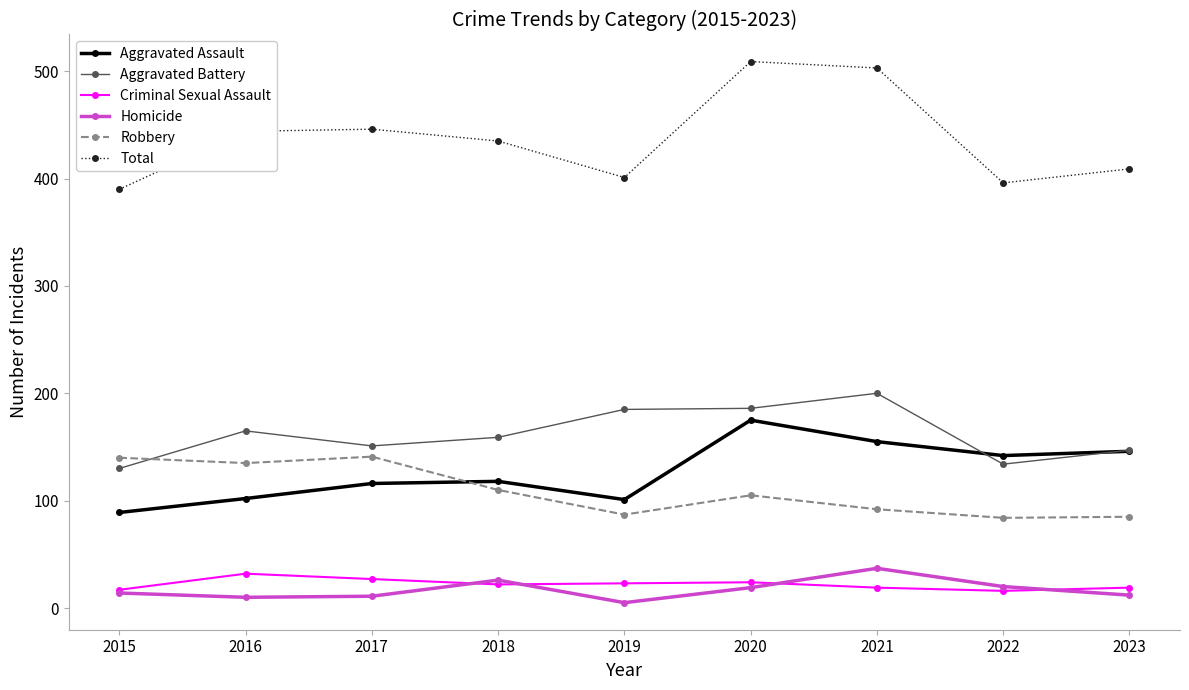

The value of Total at 2015 is 390. True or false?

True